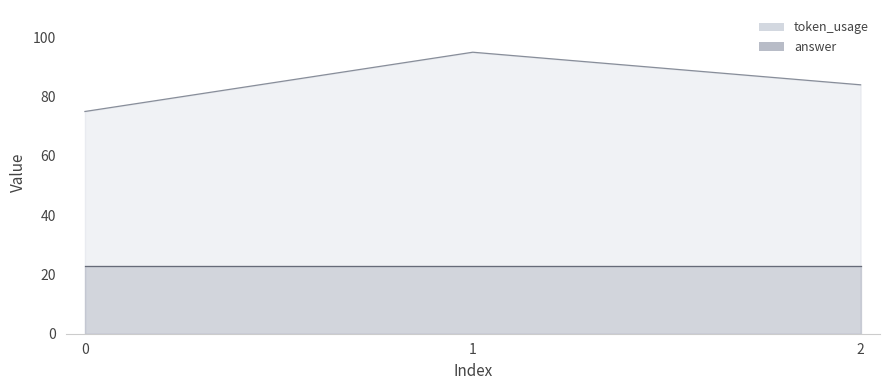

The chart shows a value of 142 at 2. True or false?

False